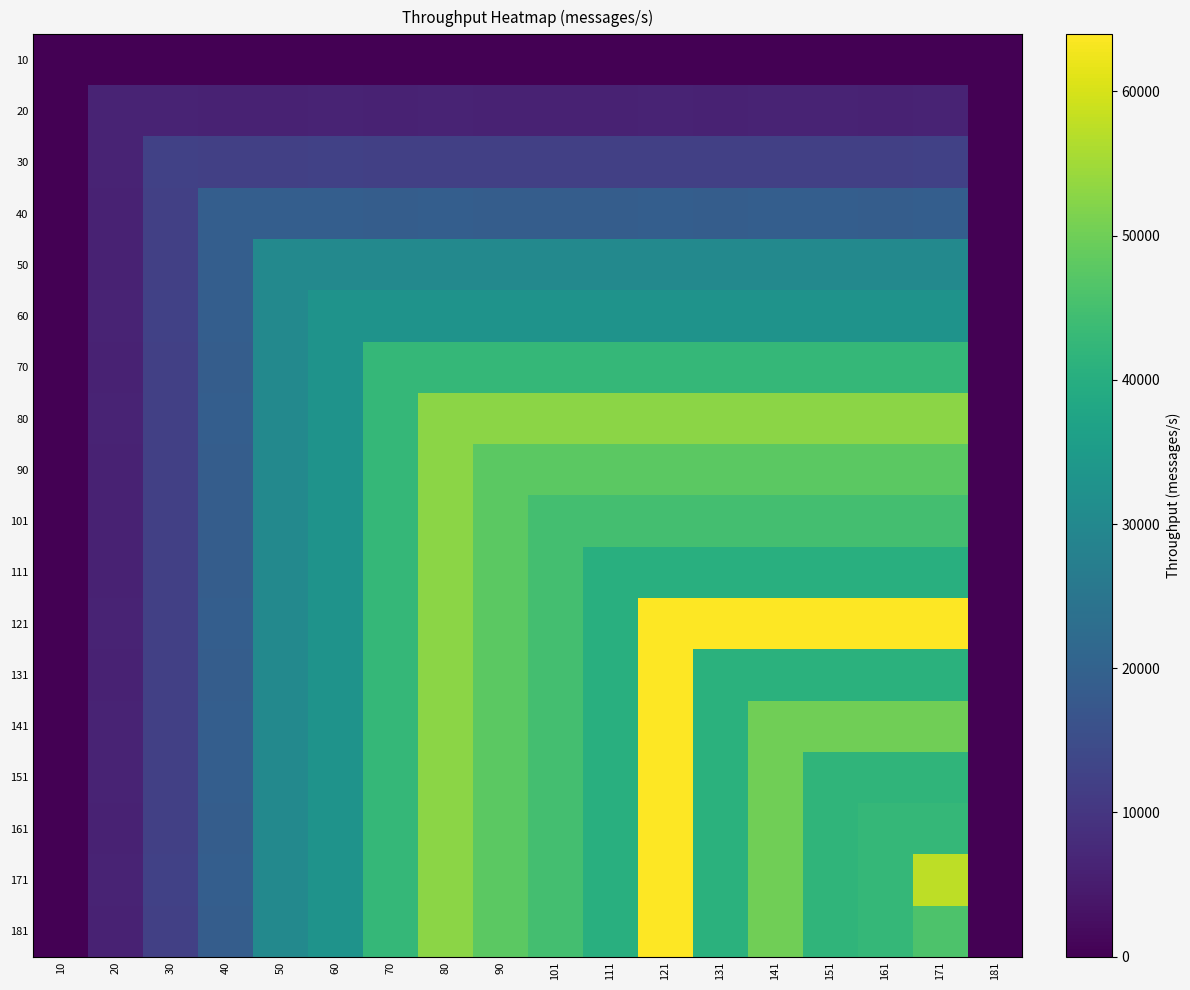

Count the number of categories in the chart.

18